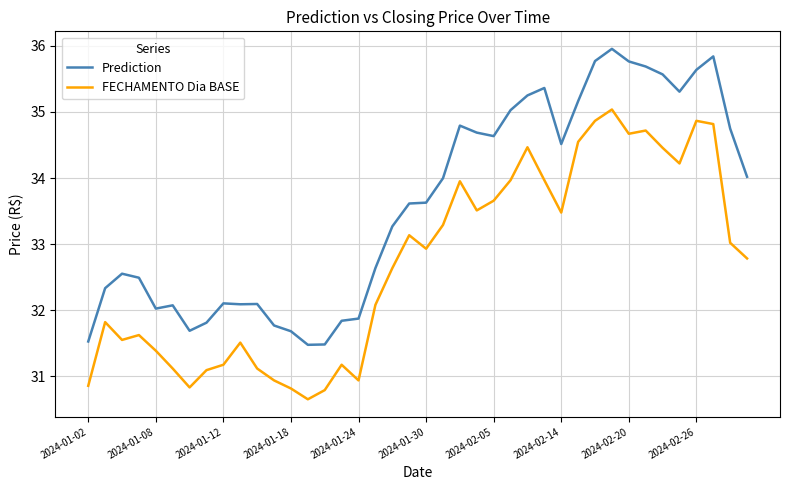

Rank the series by their maximum value, from lowest to highest.

FECHAMENTO Dia BASE, Prediction